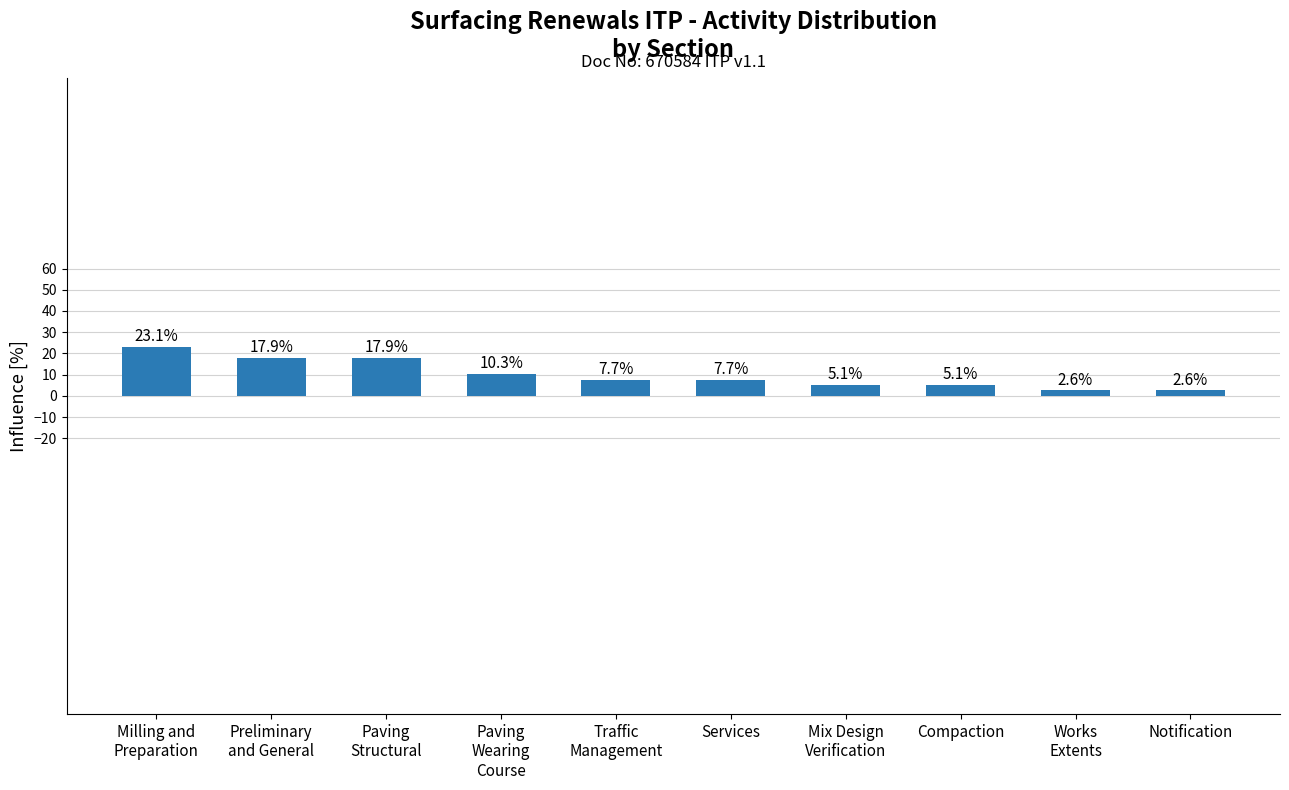

What is the label of the 5th bar from the left?

Traffic
Management